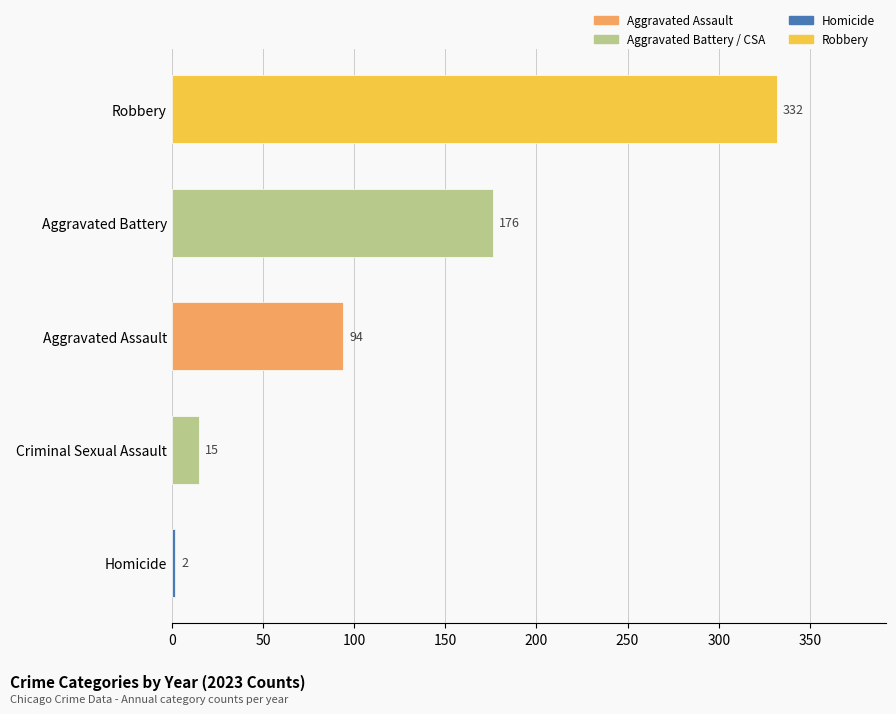

At which category does the chart reach its minimum across all series?

Homicide